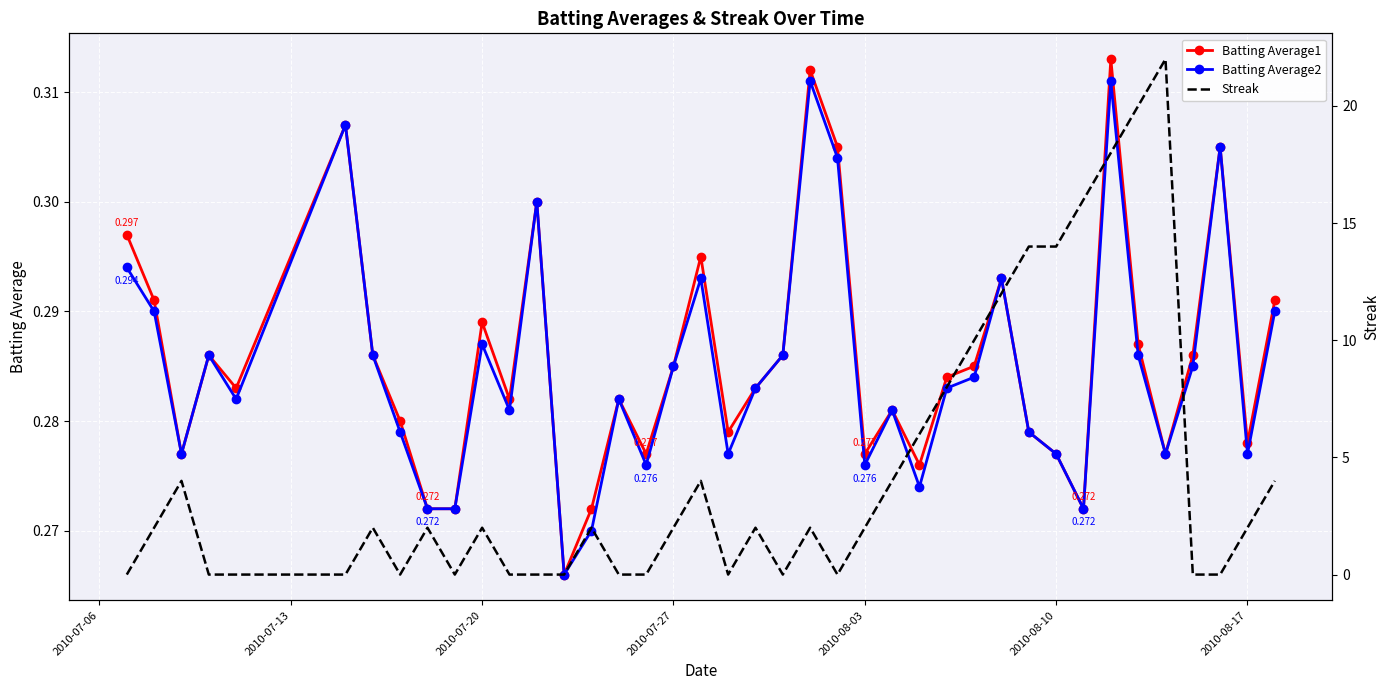

What is the average value of the Batting Average1 series?

0.3